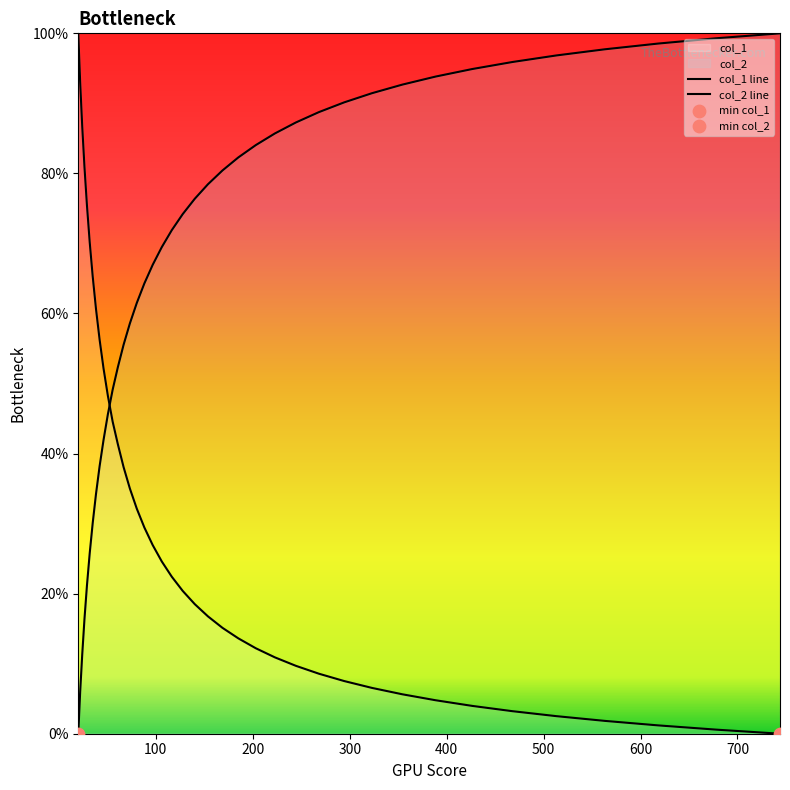

Which series has the largest total across all categories?

col_2